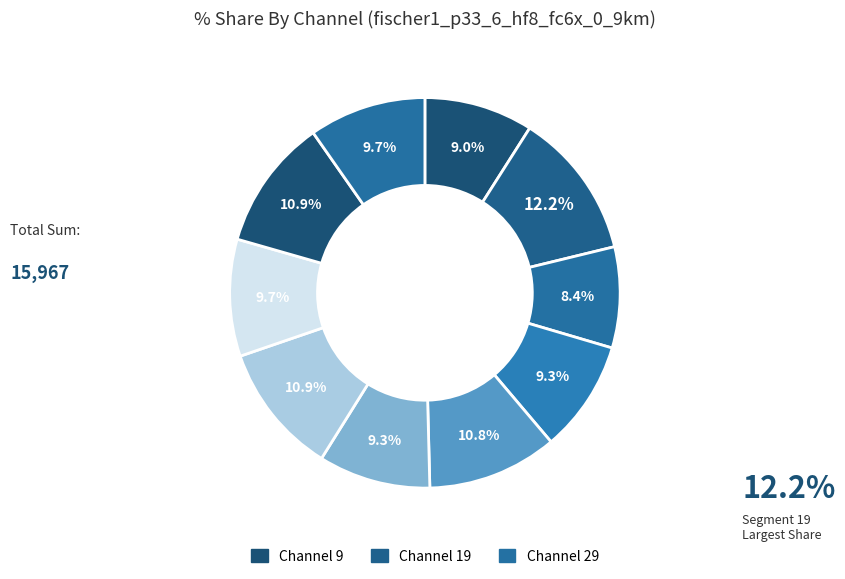

To the nearest percent, what is the difference between the largest and smallest slice percentages?

4%